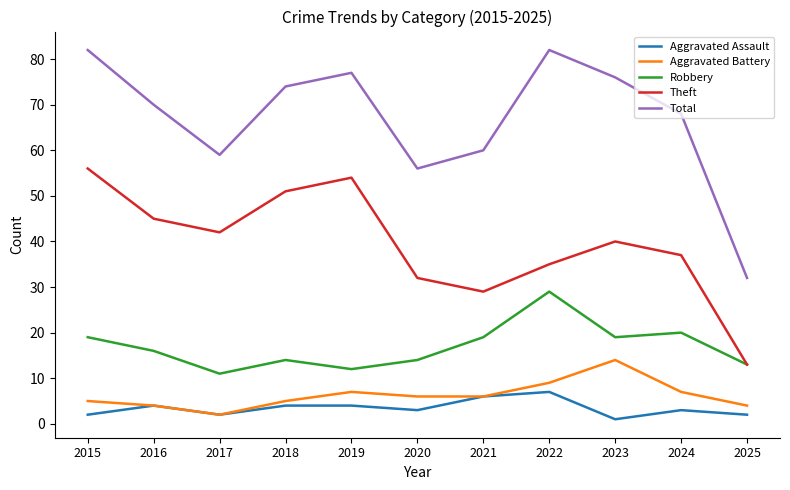

Count the number of categories in the chart.

11